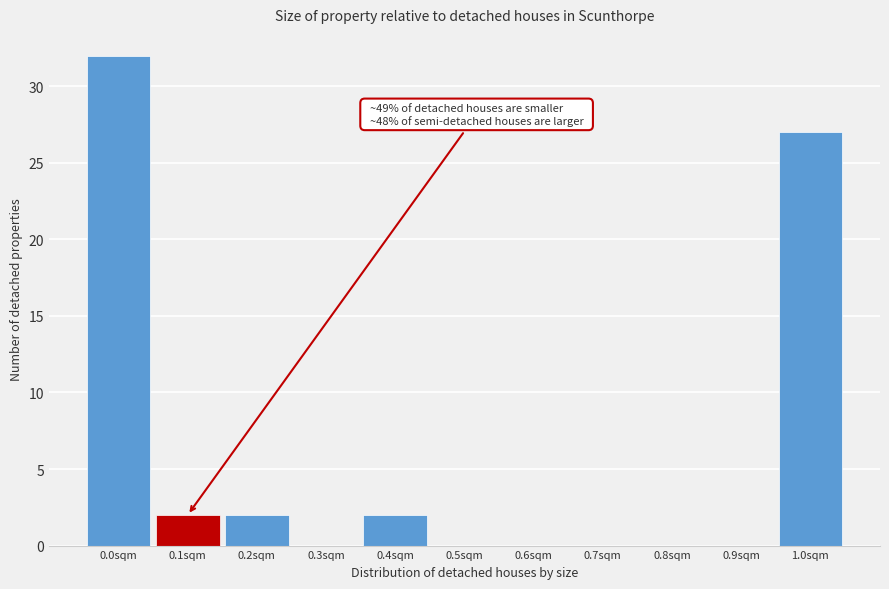

Reading right to left, list all the values displayed in this chart.

1.0sqm=27	0.9sqm=0	0.8sqm=0	0.7sqm=0	0.6sqm=0	0.5sqm=0	0.4sqm=2	0.3sqm=0	0.2sqm=2	0.1sqm=2	0.0sqm=32